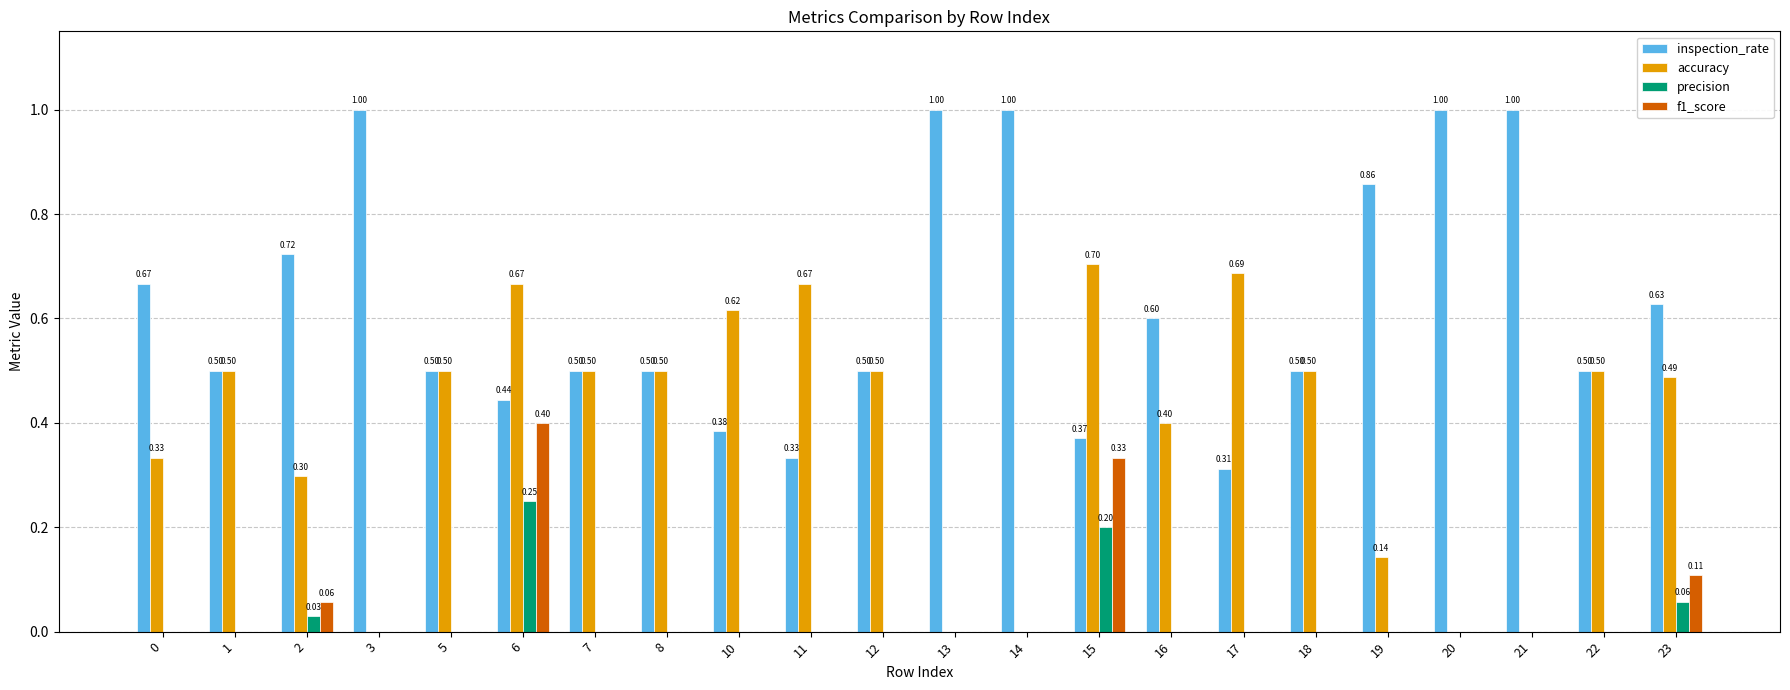

What is the total value across all series at 0?

1.0